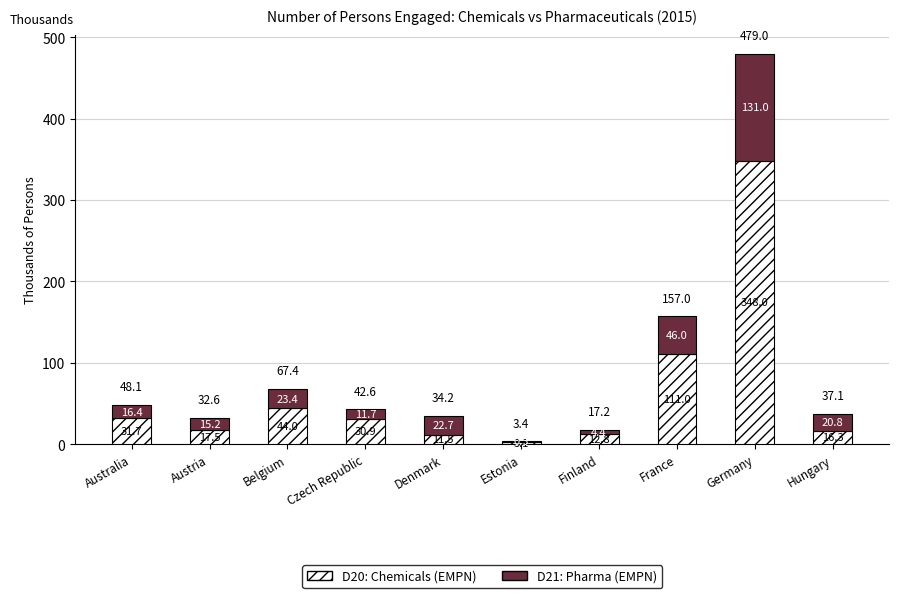

The value of D20: Chemicals (EMPN) at Denmark is 11.5. True or false?

True